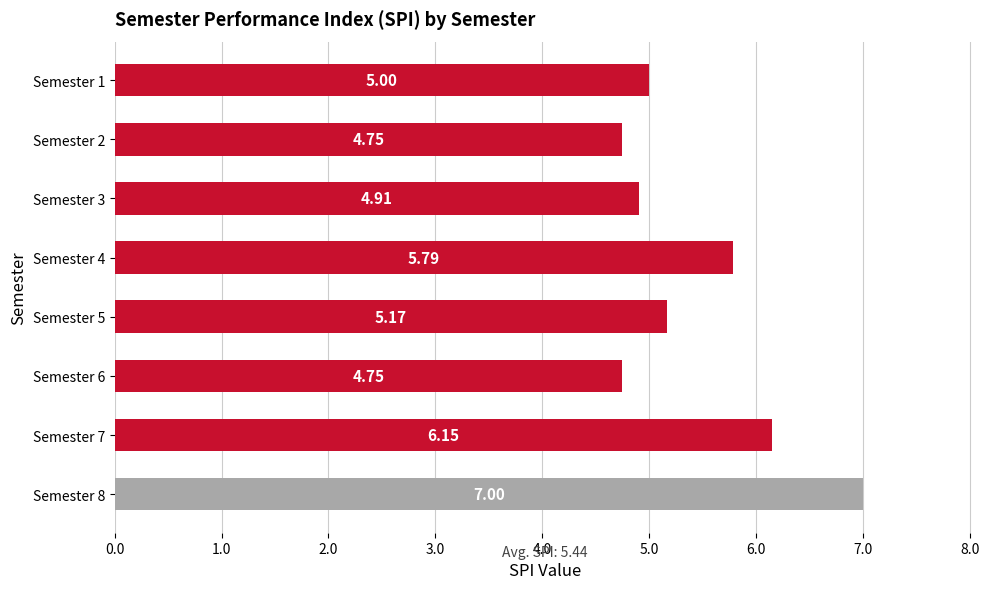

What is the change in value from Semester 2 to Semester 3?

+0.2